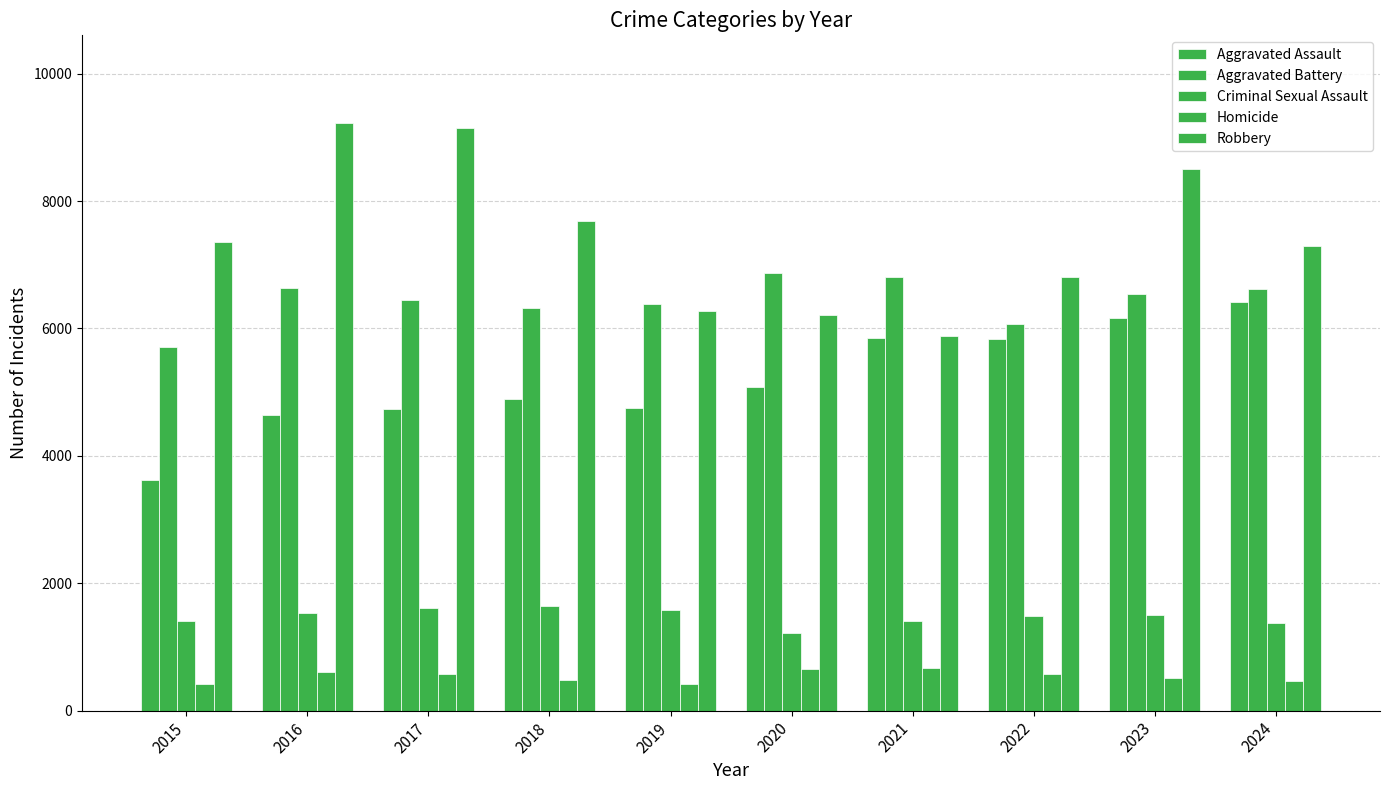

What is the difference between the maximum and minimum values in the Aggravated Assault series?

2790